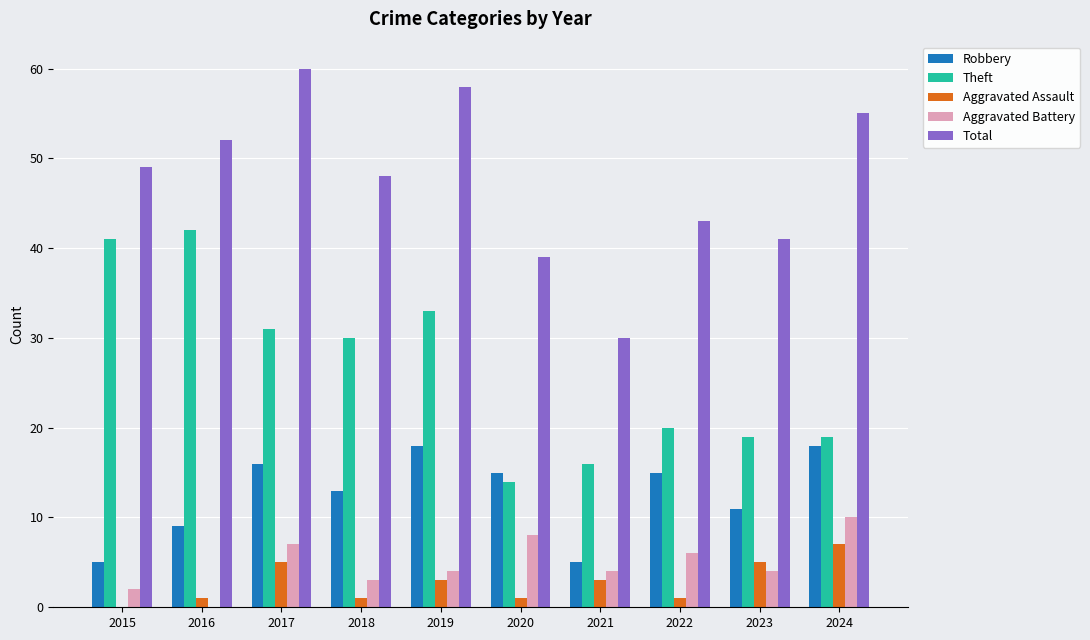

What is the total value across all series at 2015?

97